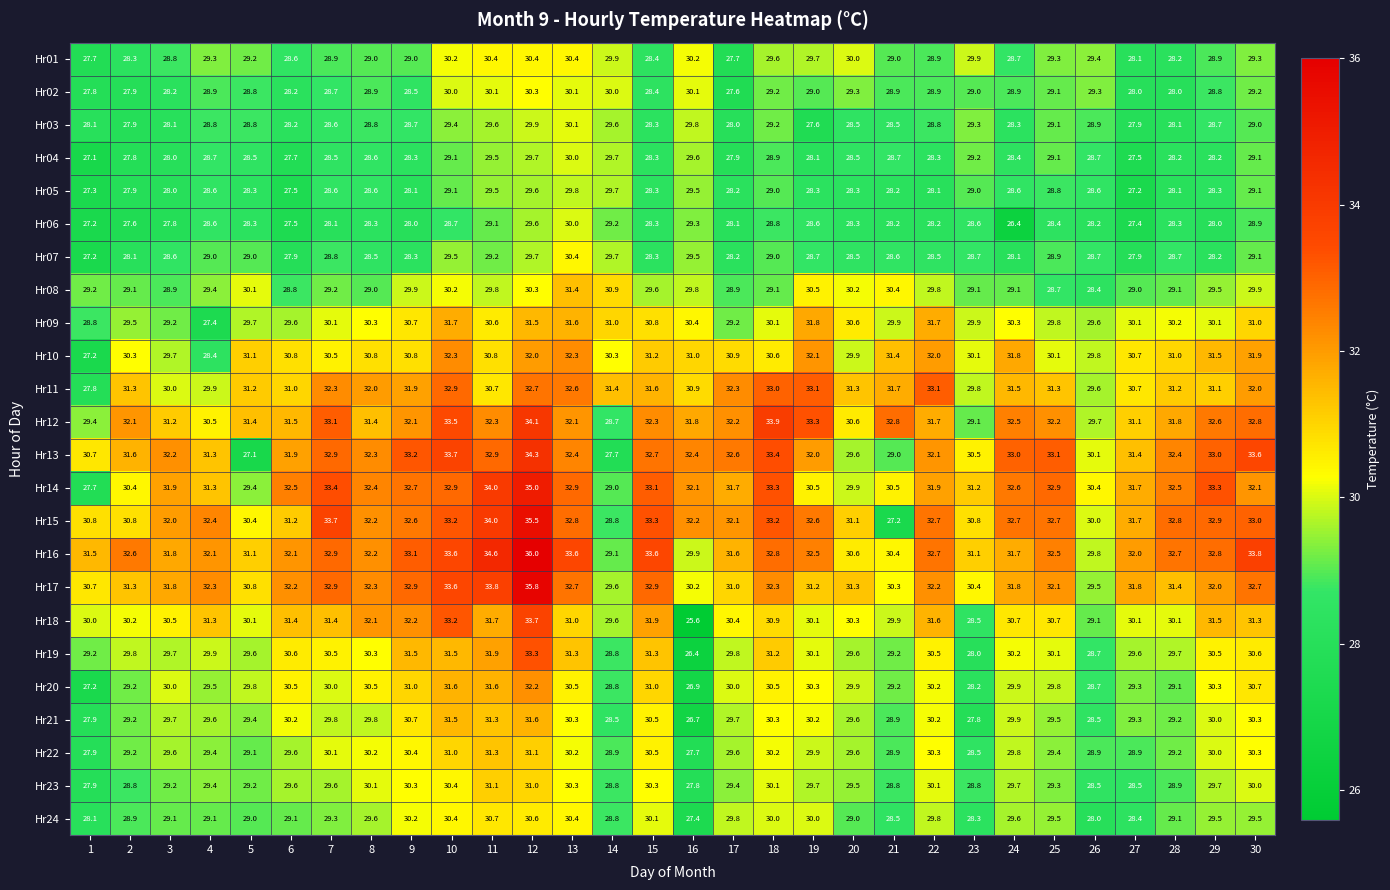

What value does the Hr04 series have at 12?

29.7